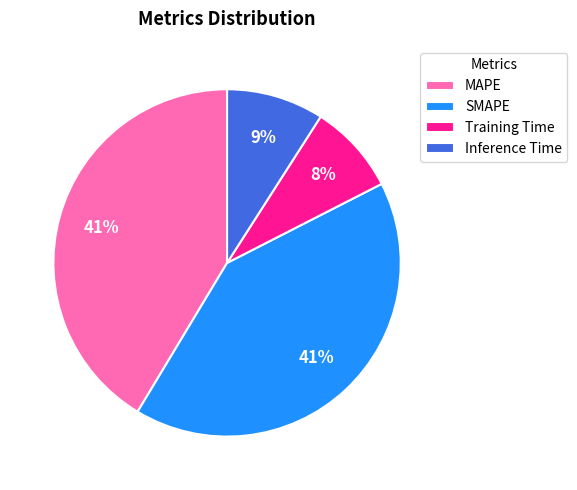

To the nearest percent, what is the combined percentage of Training Time and Inference Time?

17%